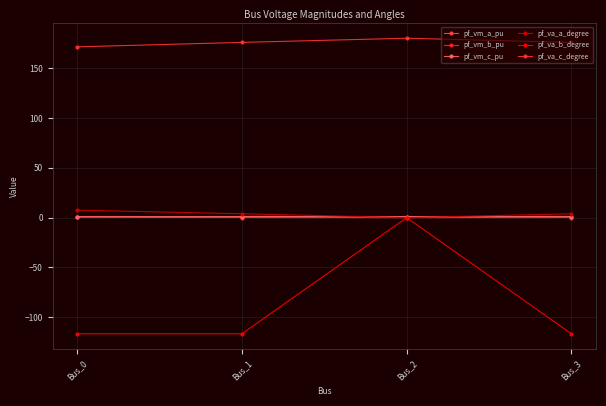

Count the pf_vm_c_pu values in the range 0 to 1.

4